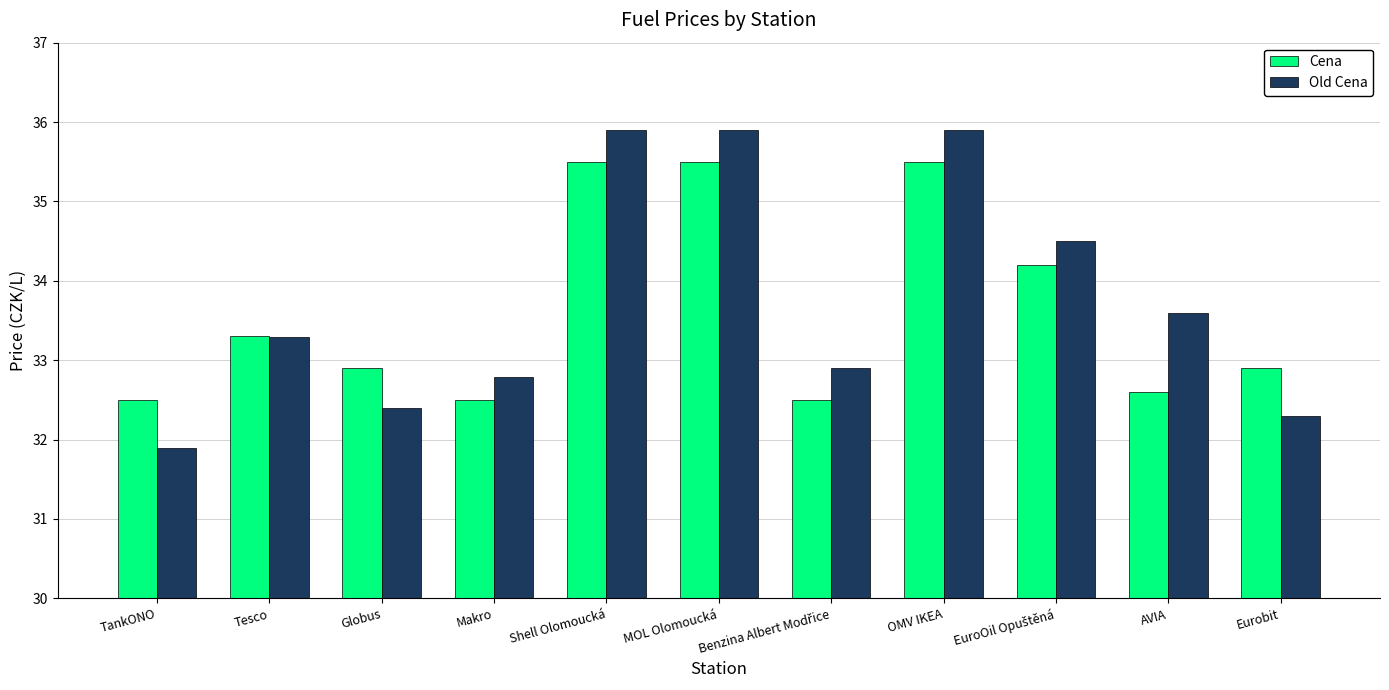

Reading right to left, transcribe all the data shown in this chart.

Cena: 32.9	32.6	34.2	35.5	32.5	35.5	35.5	32.5	32.9	33.3	32.5
Old Cena: 32.3	33.6	34.5	35.9	32.9	35.9	35.9	32.8	32.4	33.3	31.9